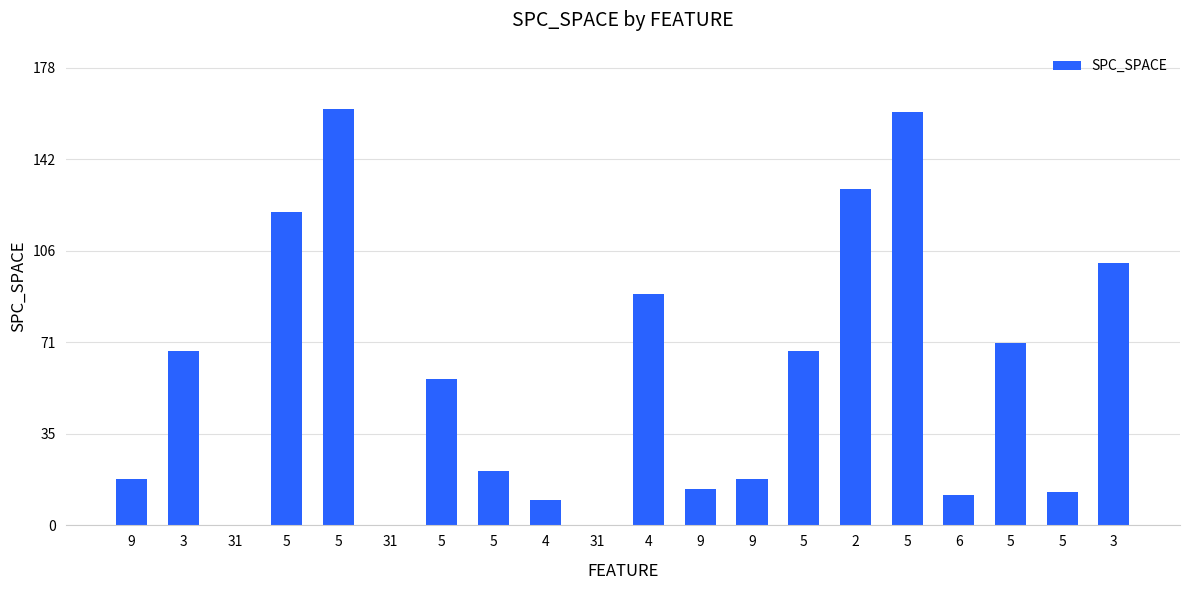

Rank the categories by value from lowest to highest.

31, 31, 31, 4, 6, 5, 9, 9, 9, 5, 5, 3, 5, 5, 4, 3, 5, 2, 5, 5